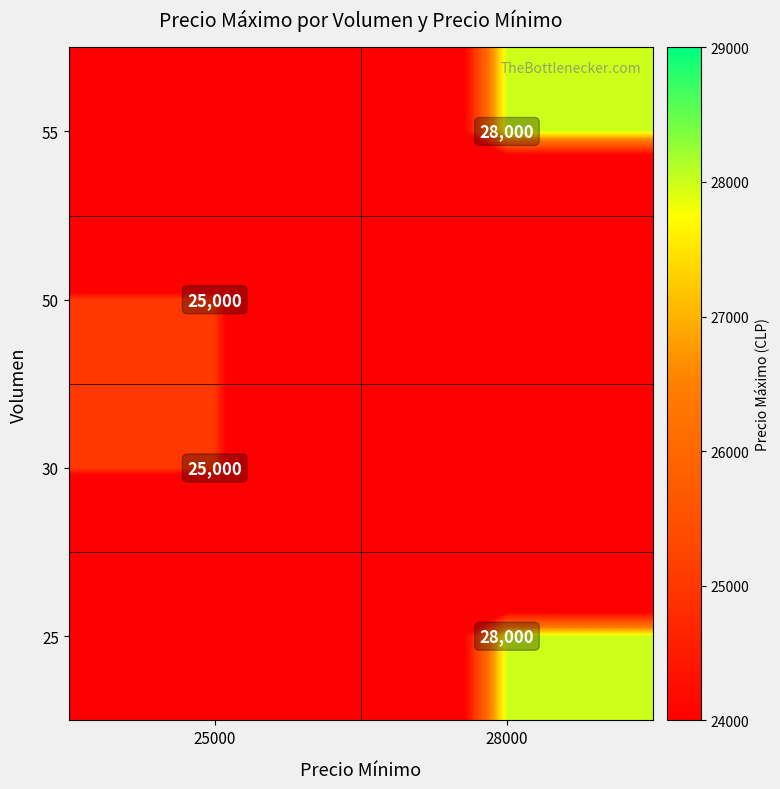

Is it true that 50 equals 42202 at 25000?

False